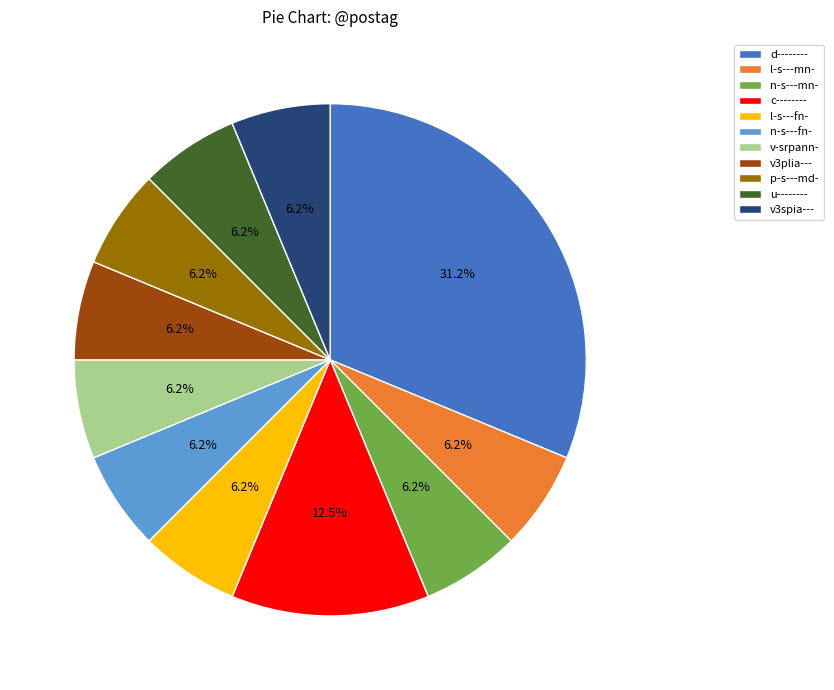

Does v3spia--- account for over 50% of the chart?

No